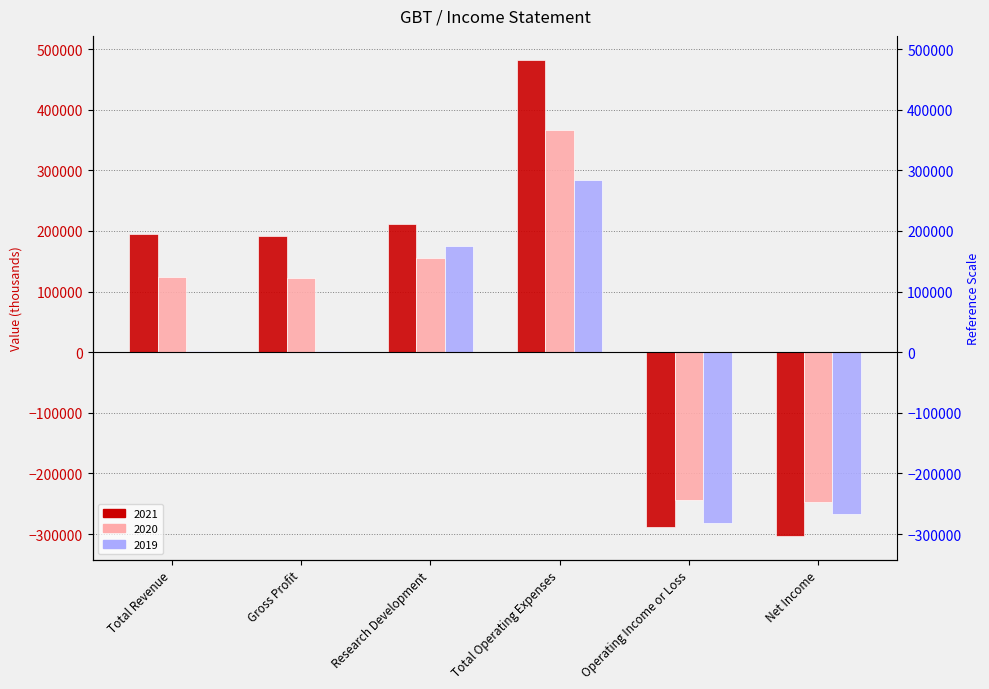

The value of 2019 at Total Operating Expenses is 283400. True or false?

True